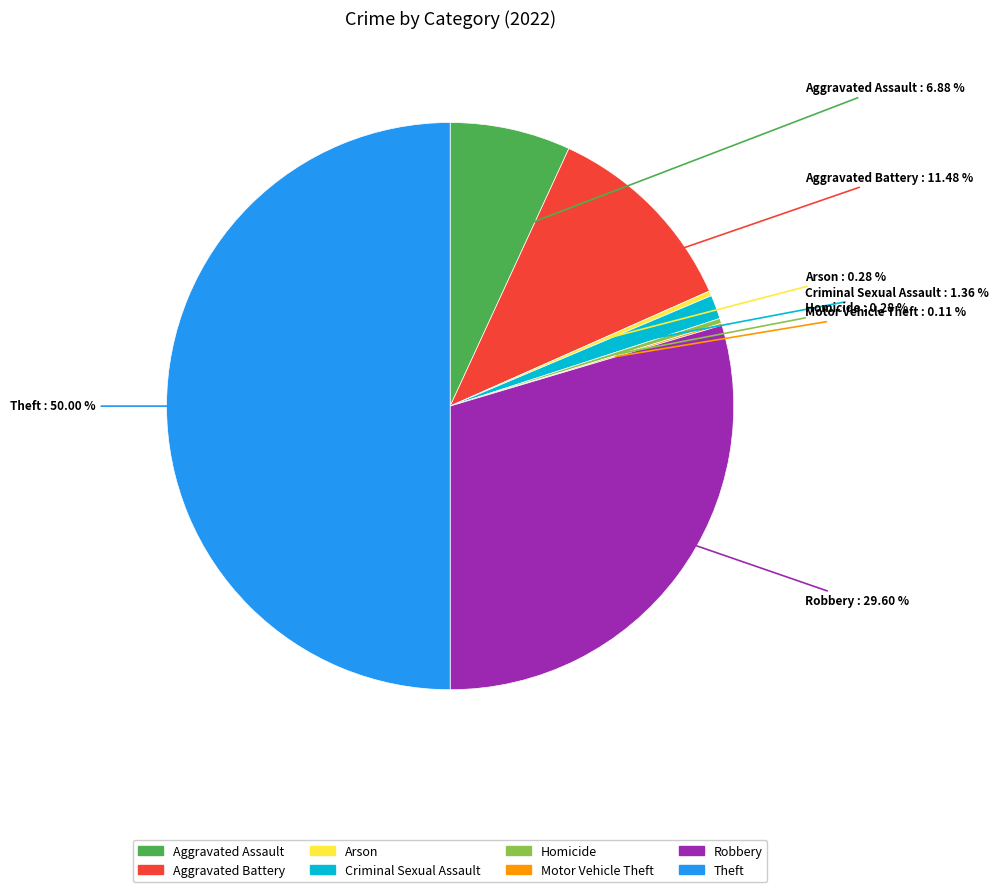

What percentage is the Aggravated Battery slice, to the nearest percent?

11%